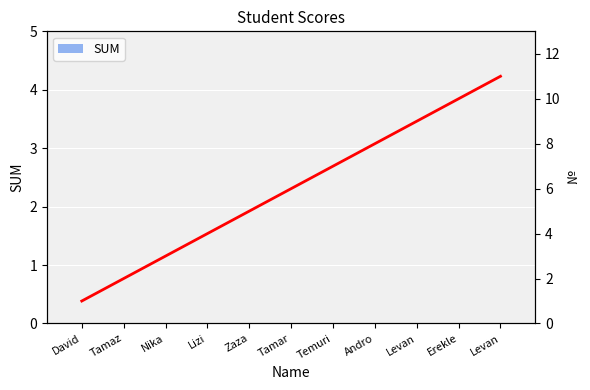

Which has a higher value, Tamaz or Andro?

Tamaz